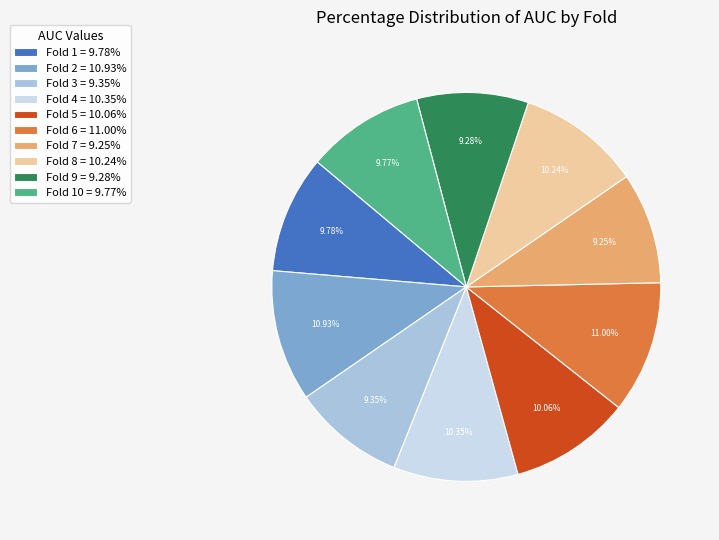

Is there any slice that represents more than half of the pie?

No